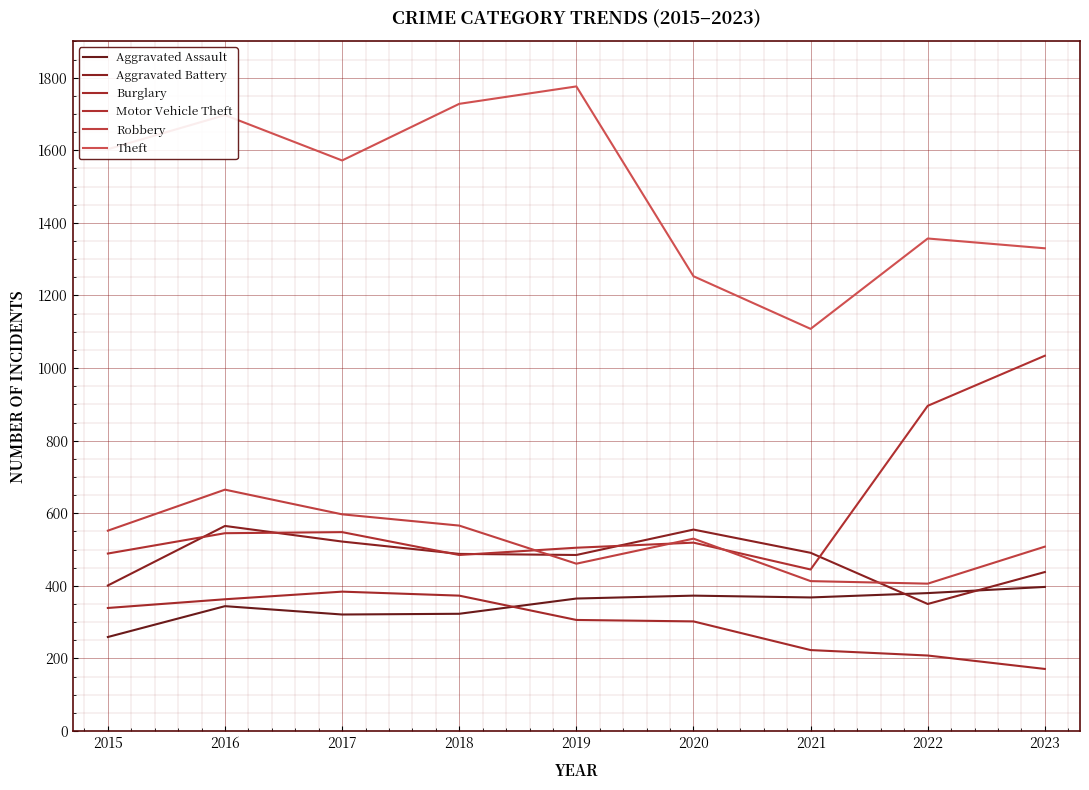

What is the approximate value of Theft at 2017, to the nearest 100?

1600